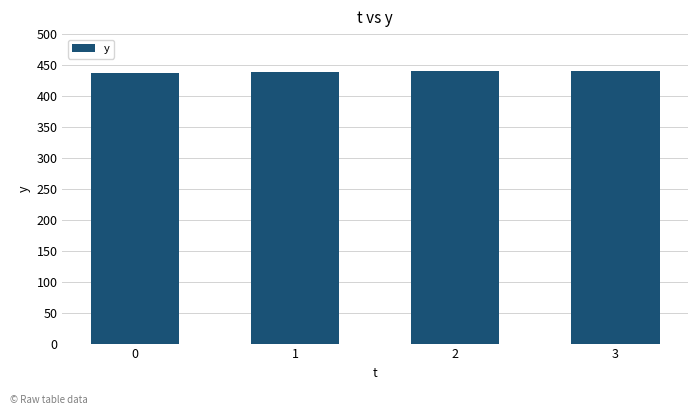

Count the number of categories in the chart.

4